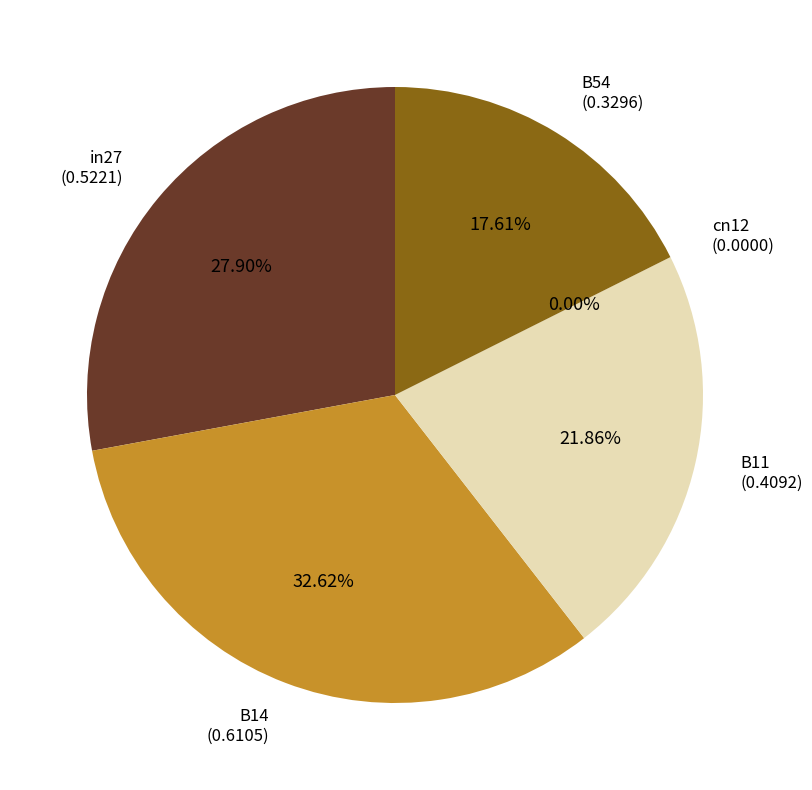

What is the change in value from B11 to B54?

-0.1